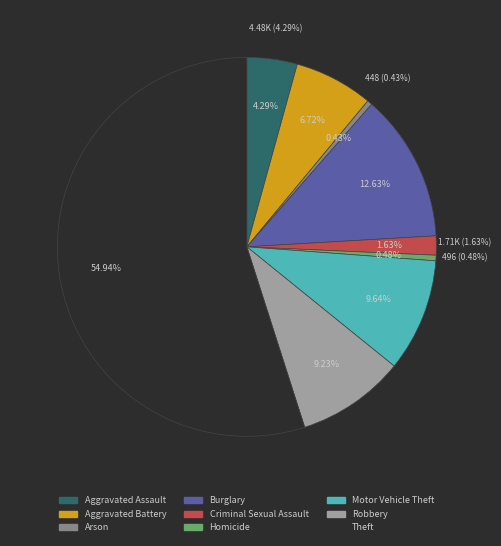

To the nearest percent, what is the difference between the largest and smallest slice percentages?

55%